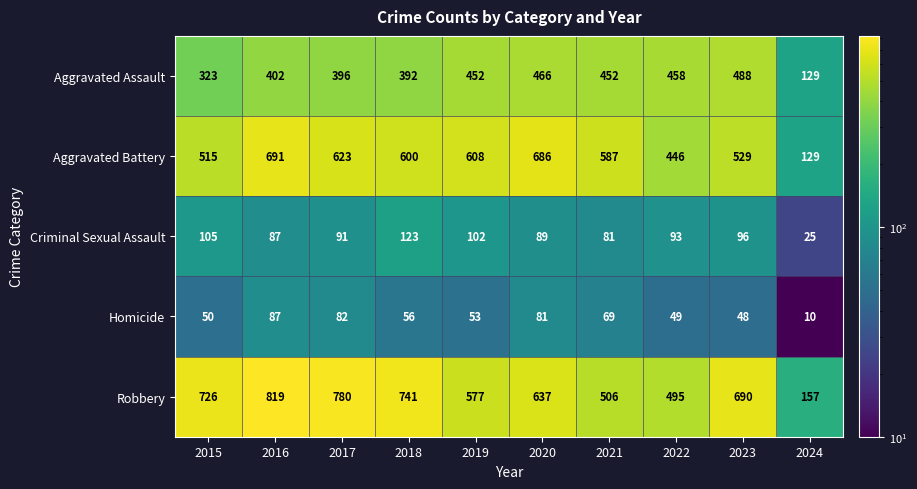

What is the spread (max minus min) of values at 2019?

555